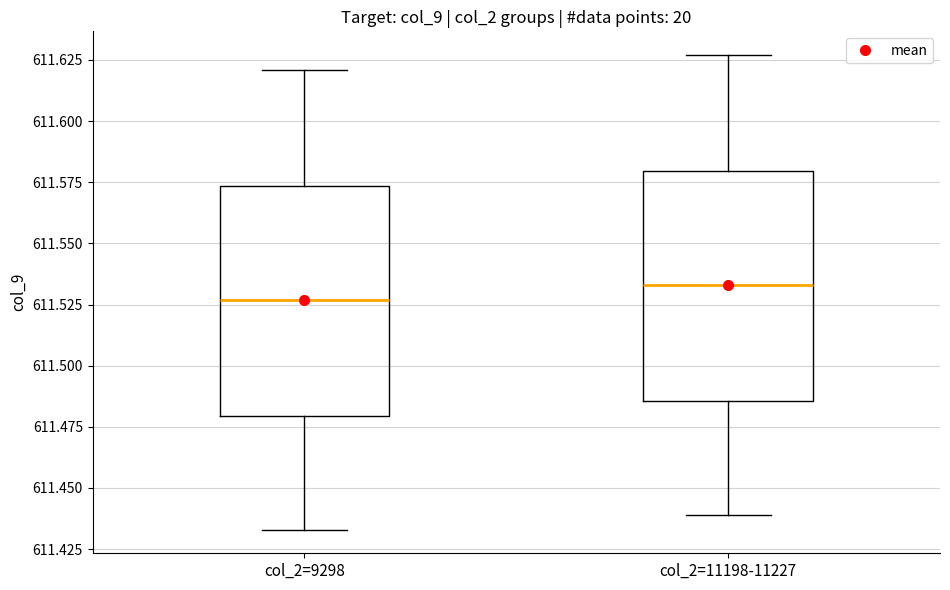

Reading left to right, read every box against the y-axis: the position of its median line, the range the box covers, and the ends of its whiskers. The values are not printed on the chart, so give them approximately, as read against the axis.

col_2=9298: median 611.525, box 611.480 to 611.575, whiskers 611.435 to 611.620
col_2=11198-11227: median 611.535, box 611.485 to 611.580, whiskers 611.440 to 611.625